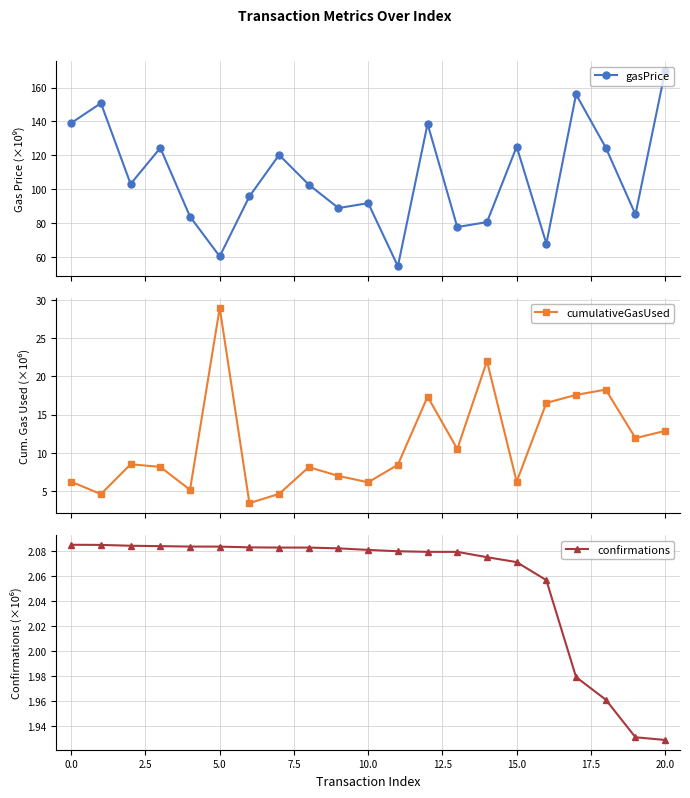

True or false: gasPrice has more than 1 interior local peaks.

True